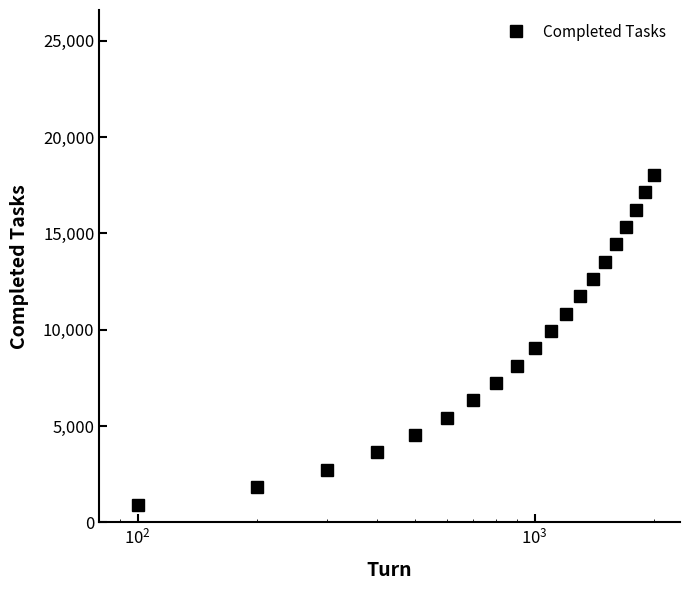

What is the value of the 18th point from the left?

16232